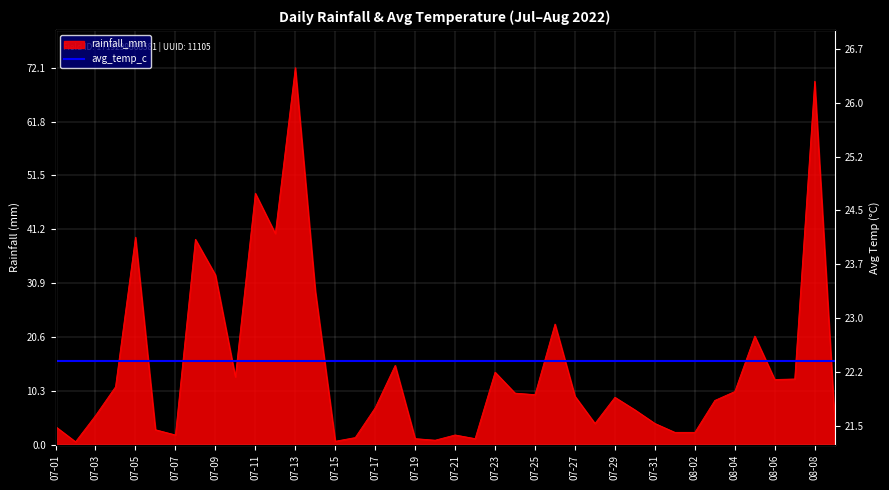

What is the average value of the rainfall_mm series?

15.1